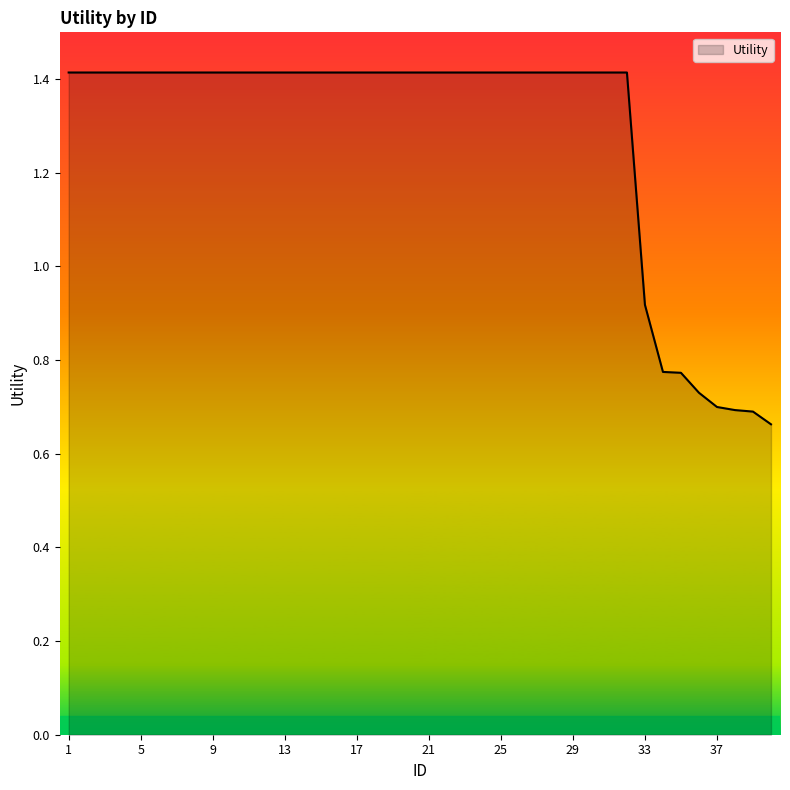

What is the maximum value shown in the chart?

1.4